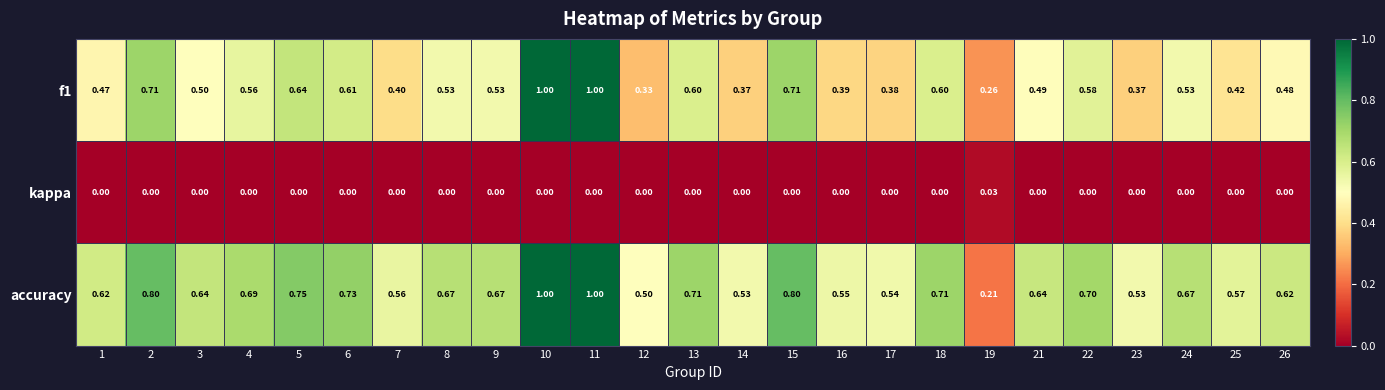

Which series has the widest spread of values?

accuracy